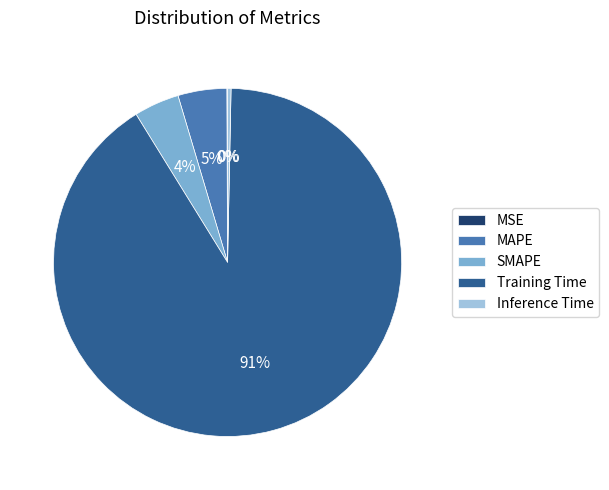

Which category has the biggest portion of the pie?

Training Time